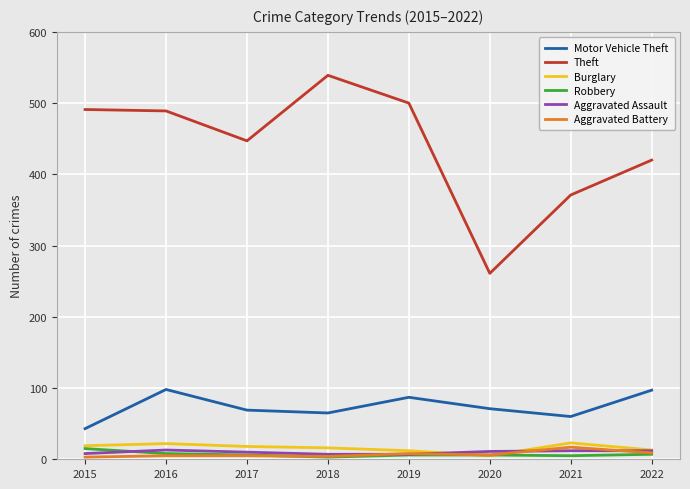

What is the highest value of the Theft series?

539